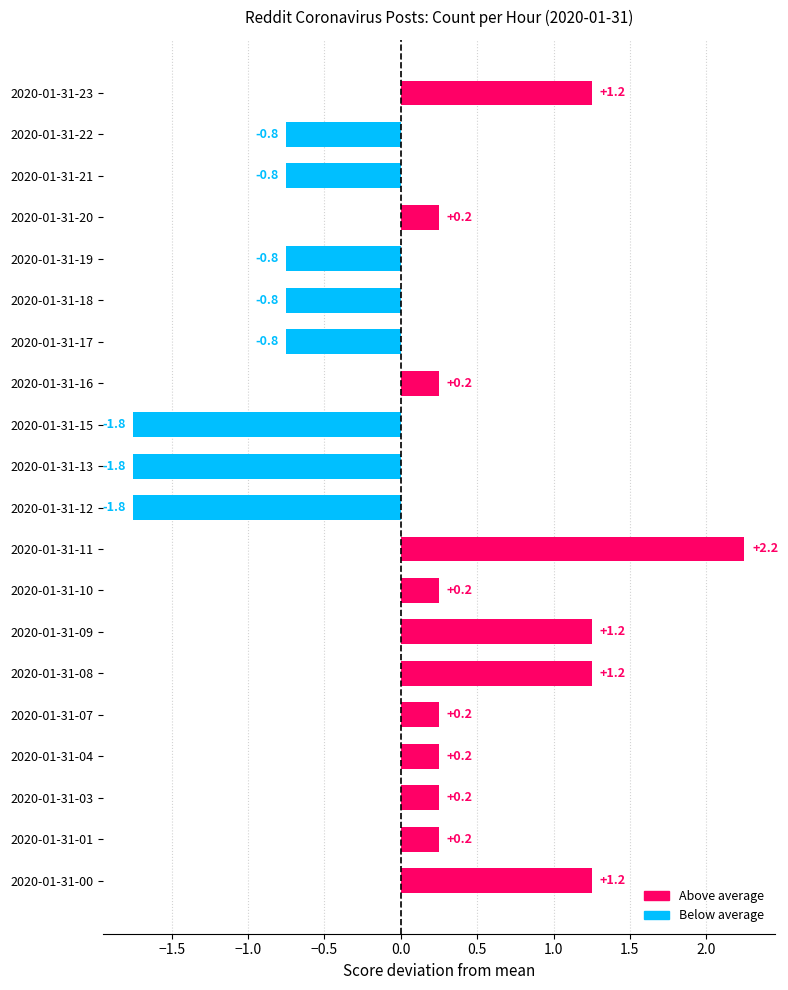

How many positive values are there?

12